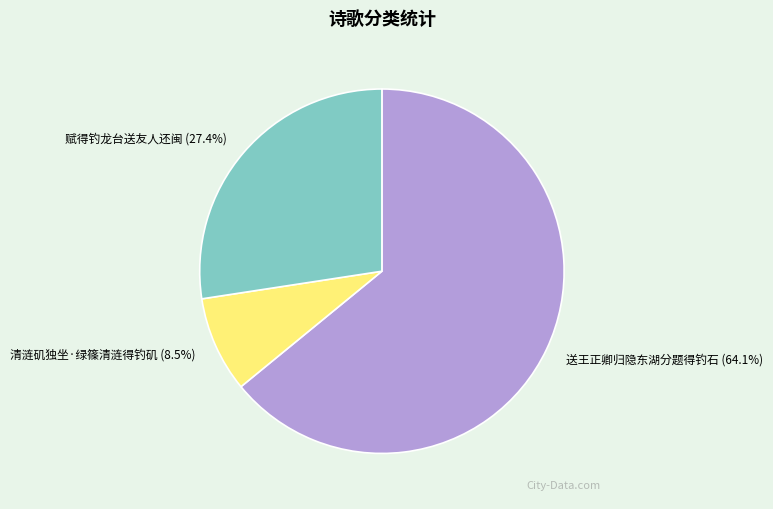

Count the number of slices in the pie.

3